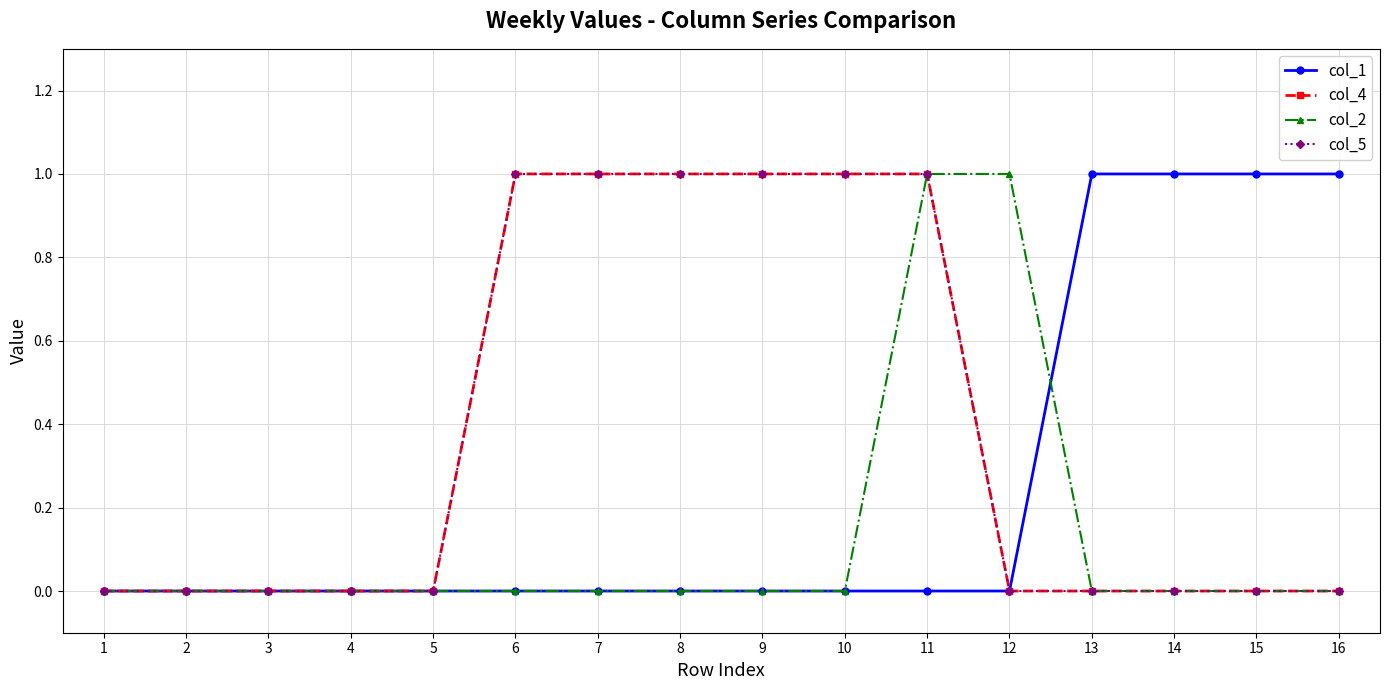

Between 16 and 8, which is larger?

16